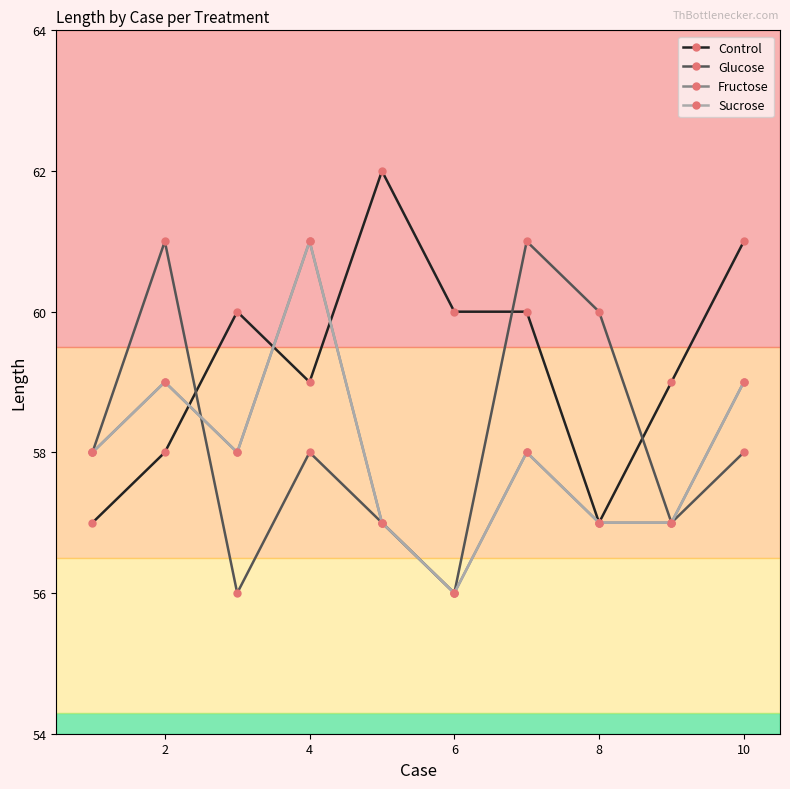

Is this an area chart (filled region under the line)?

No